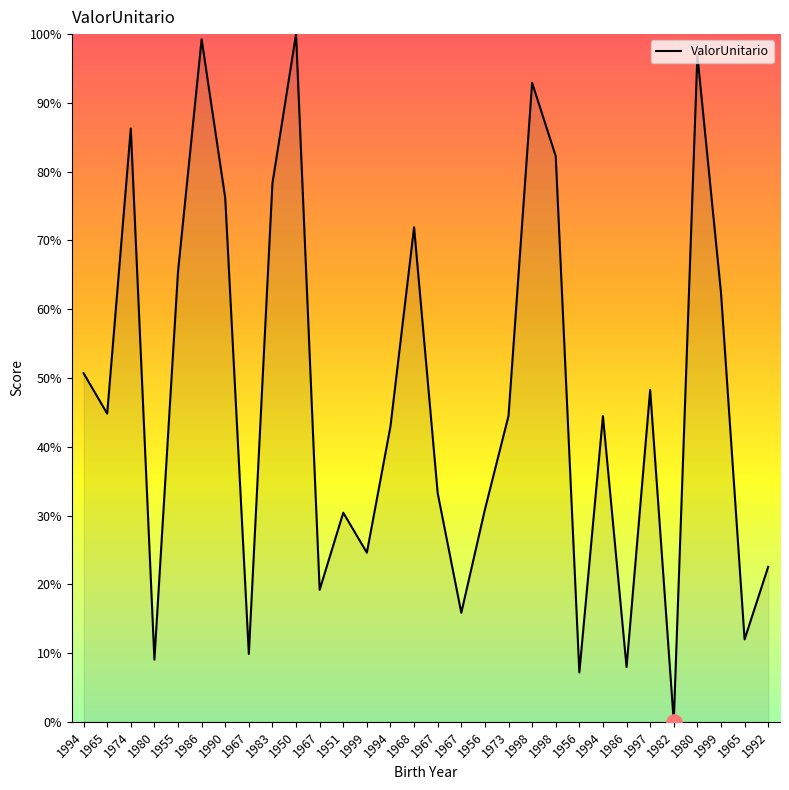

What is the ratio of the value at 1999 to the value at 1998?

0.3